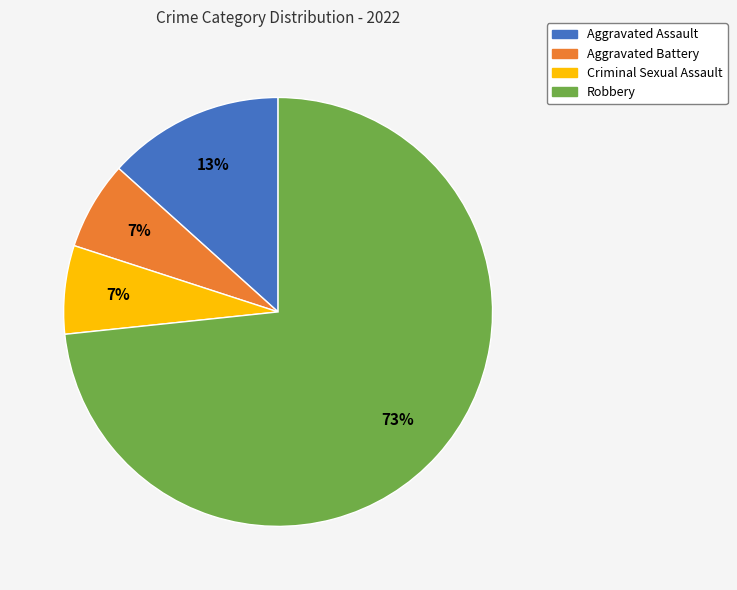

Is the sum of Criminal Sexual Assault and Robbery greater than half?

Yes